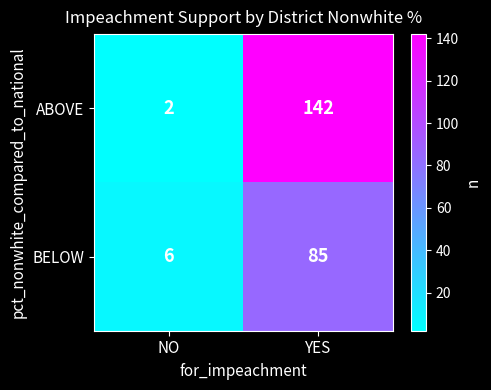

Rank the series at YES from highest to lowest value.

ABOVE, BELOW